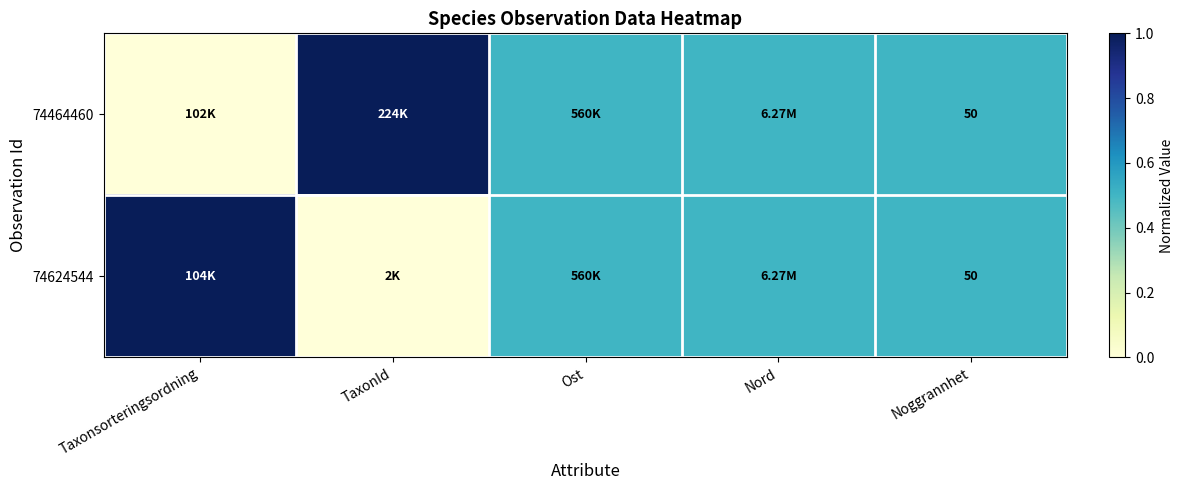

What is the sum of the 74624544 values at Taxonsorteringsordning and Ost?

1.5